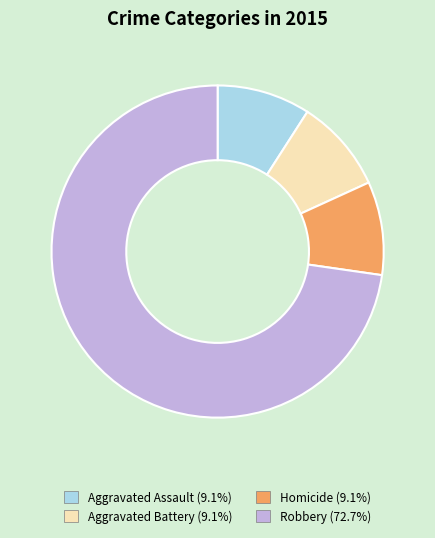

Between Aggravated Battery and Robbery, which is larger?

Robbery